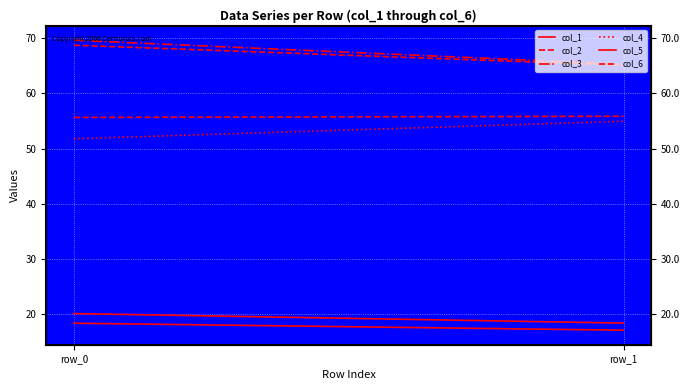

What is the average value of the col_2 series?

66.9